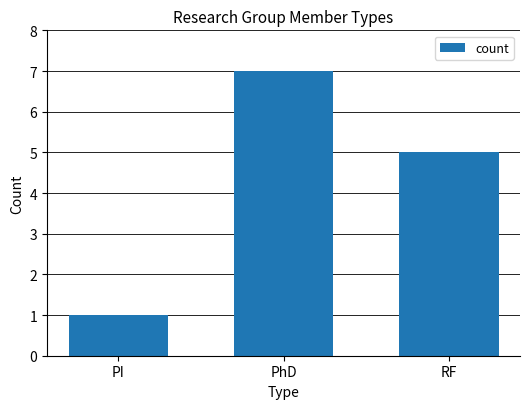

What is the label of the 1st bar from the right?

RF